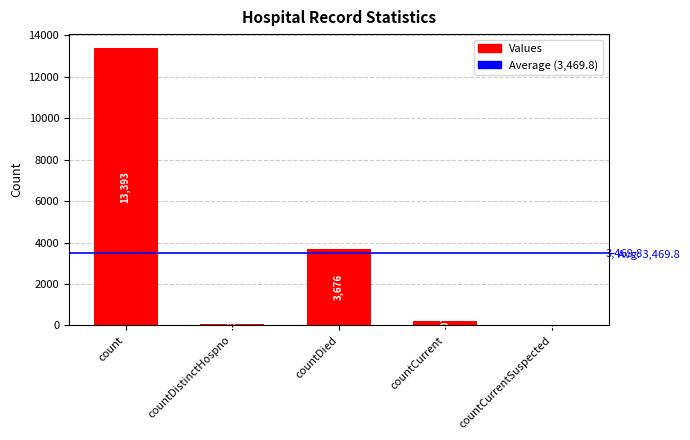

List the labels in order of value, smallest first.

countCurrentSuspected, countDistinctHospno, countCurrent, countDied, count